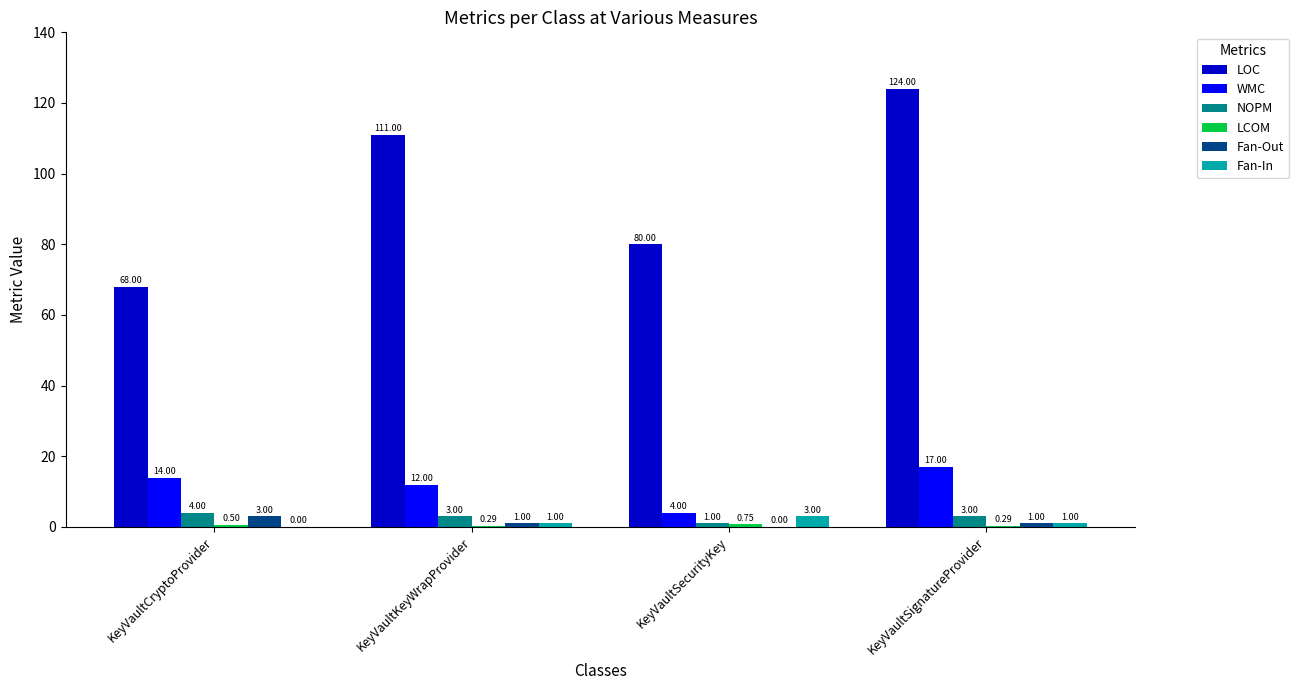

Which series changed the most between KeyVaultSecurityKey and KeyVaultSignatureProvider?

LOC